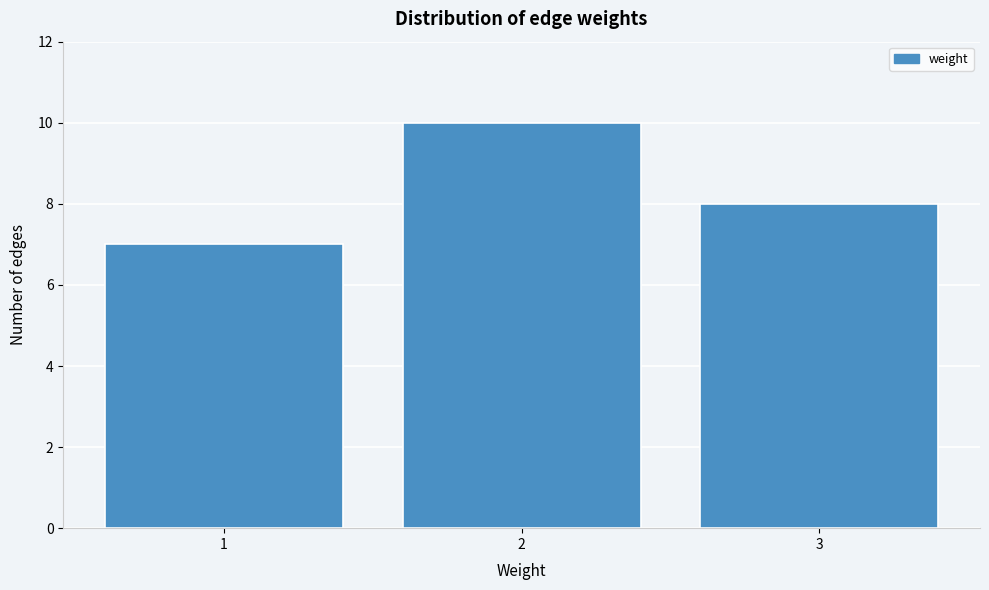

Reading left to right, transcribe all the data shown in this chart.

1=7	2=10	3=8